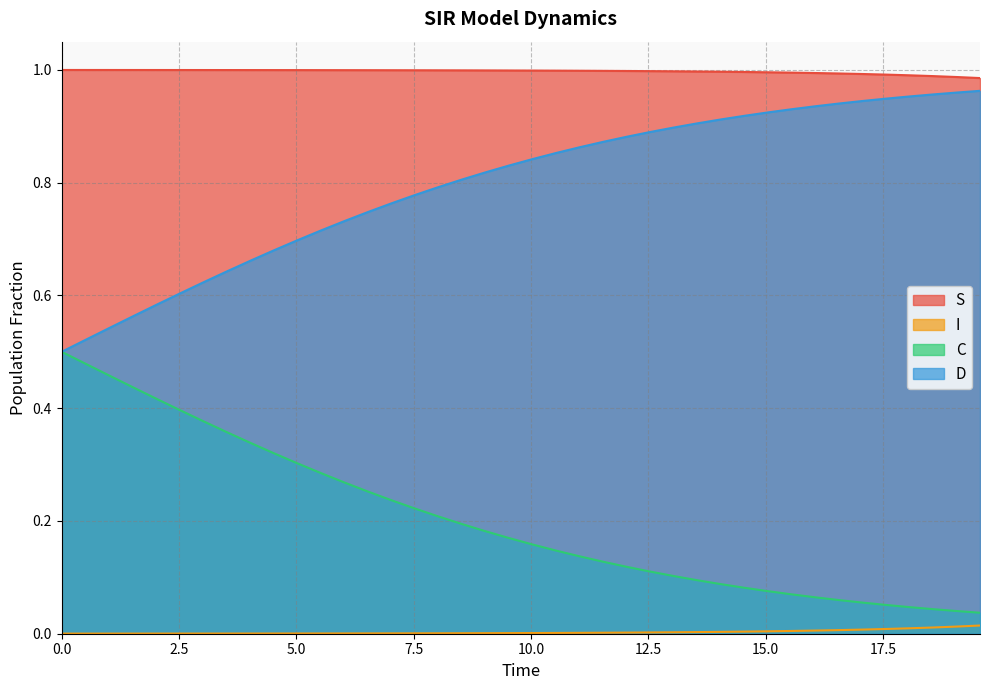

True or false: I and D cross at least once.

False